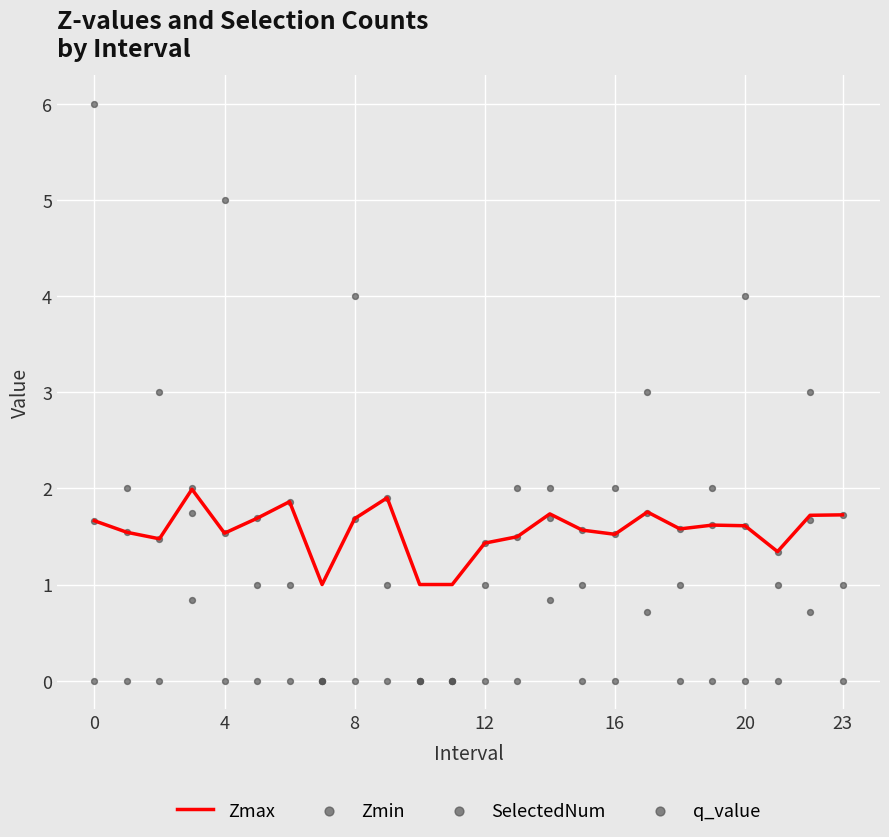

Which series has the largest total across all categories?

SelectedNum